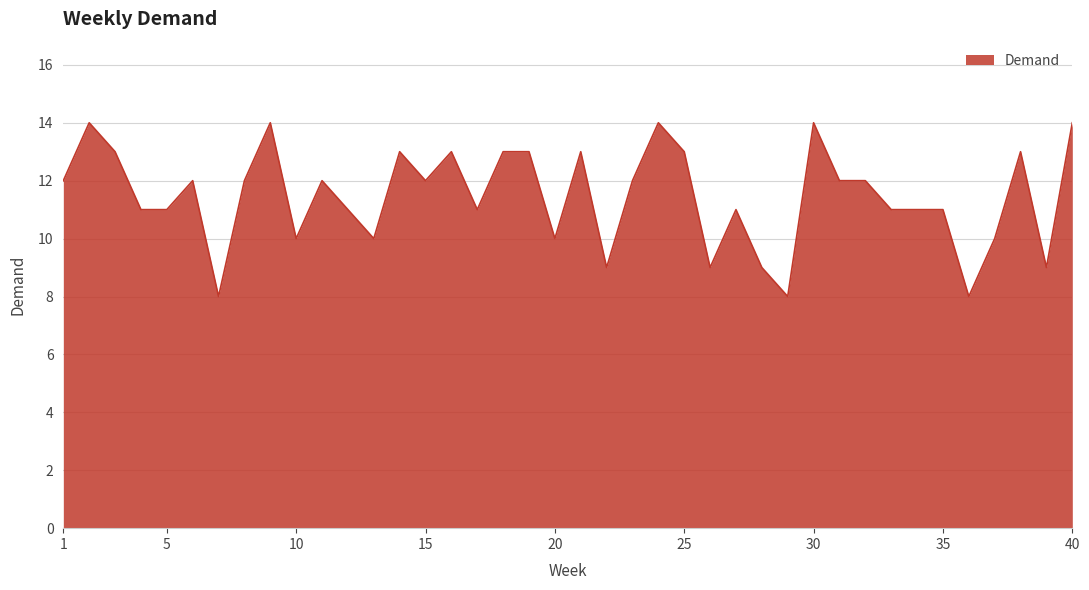

What is the difference between the maximum and minimum values?

6